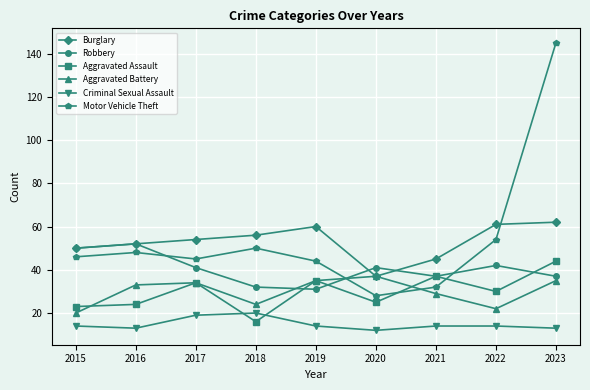

What is the total value across all series at 2016?

222